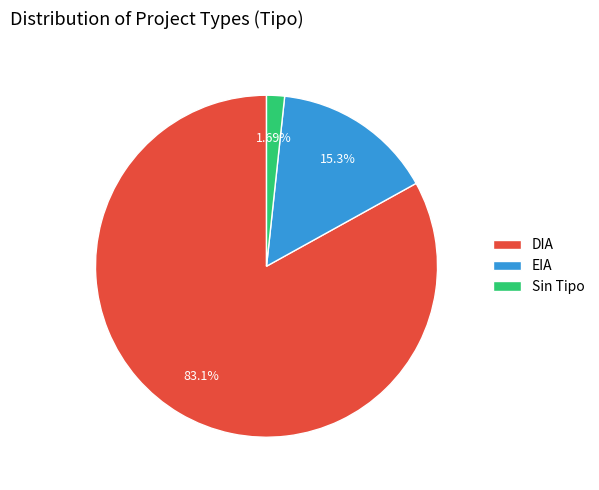

How many segments does this pie chart have?

3